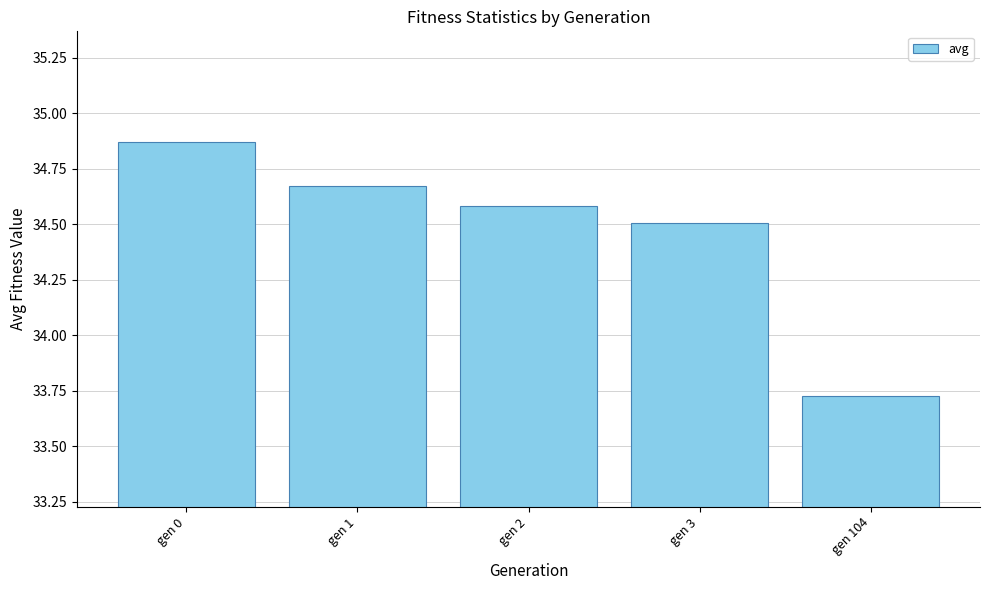

Rank the categories by value from highest to lowest.

gen 0, gen 1, gen 2, gen 3, gen 104